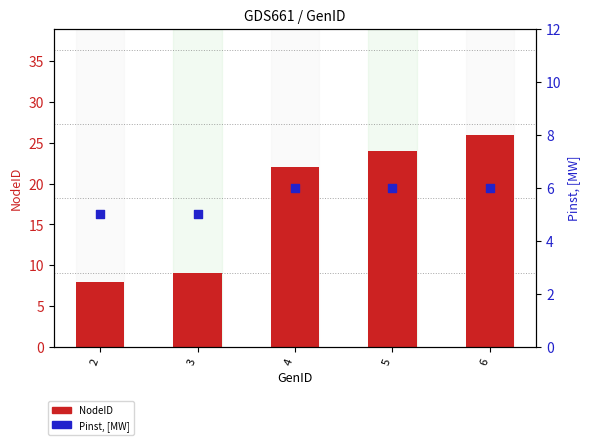

What are all the series names shown in the legend?

NodeID, Pinst, [MW]